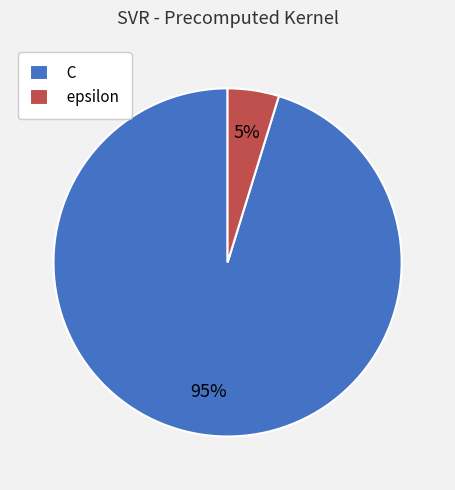

Do epsilon and C together represent more than half of the pie?

Yes